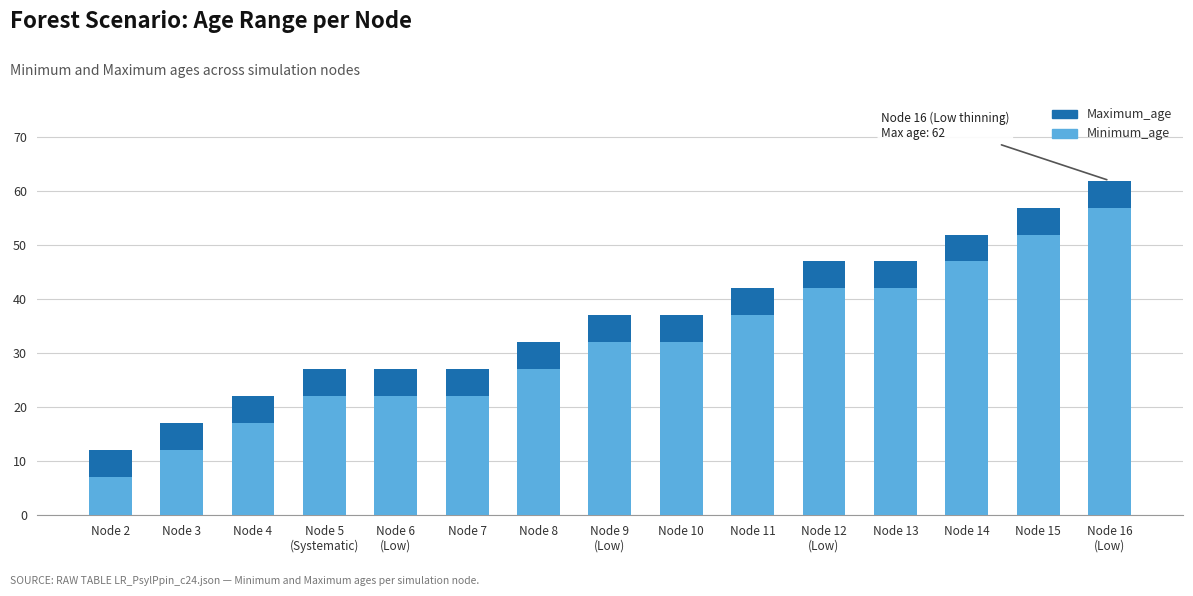

Which series has the largest total across all categories?

Maximum_age